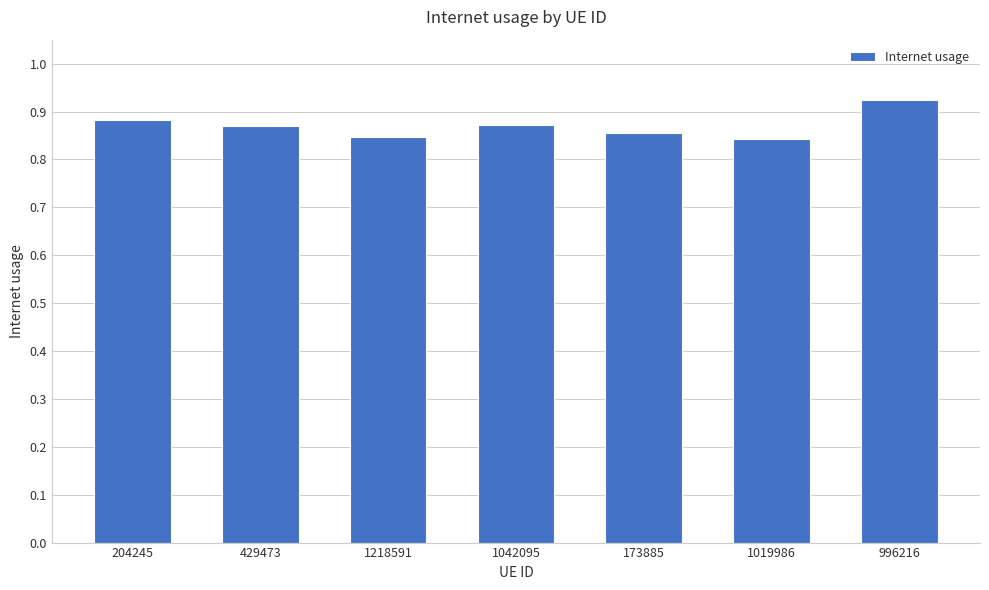

The chart shows a value of 0.5 at 1019986. True or false?

False